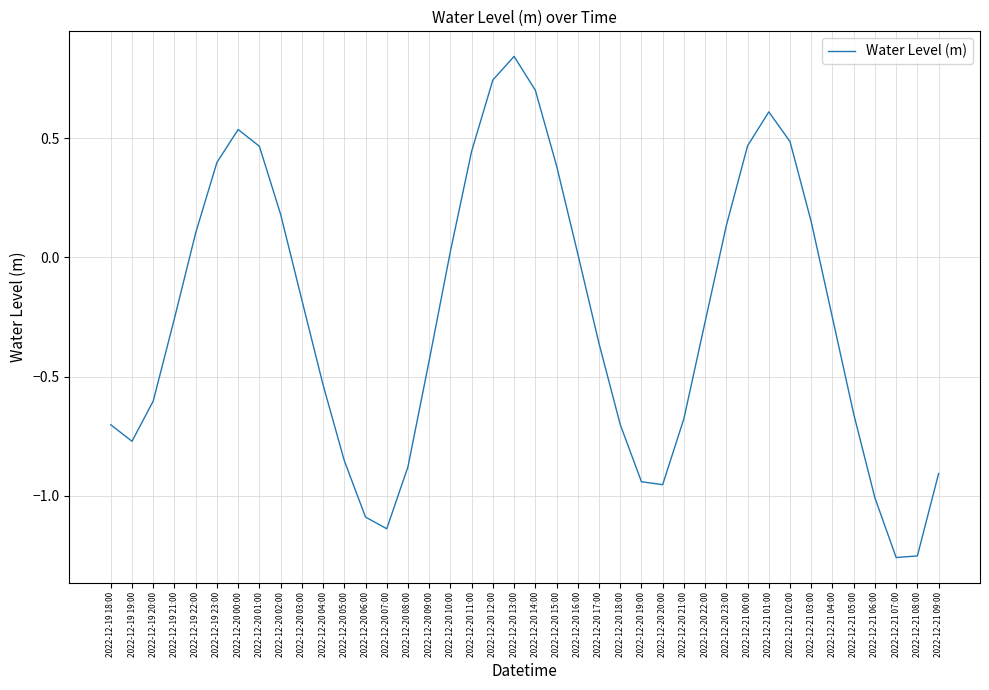

What position from the left is 2022-12-19 20:00?

3